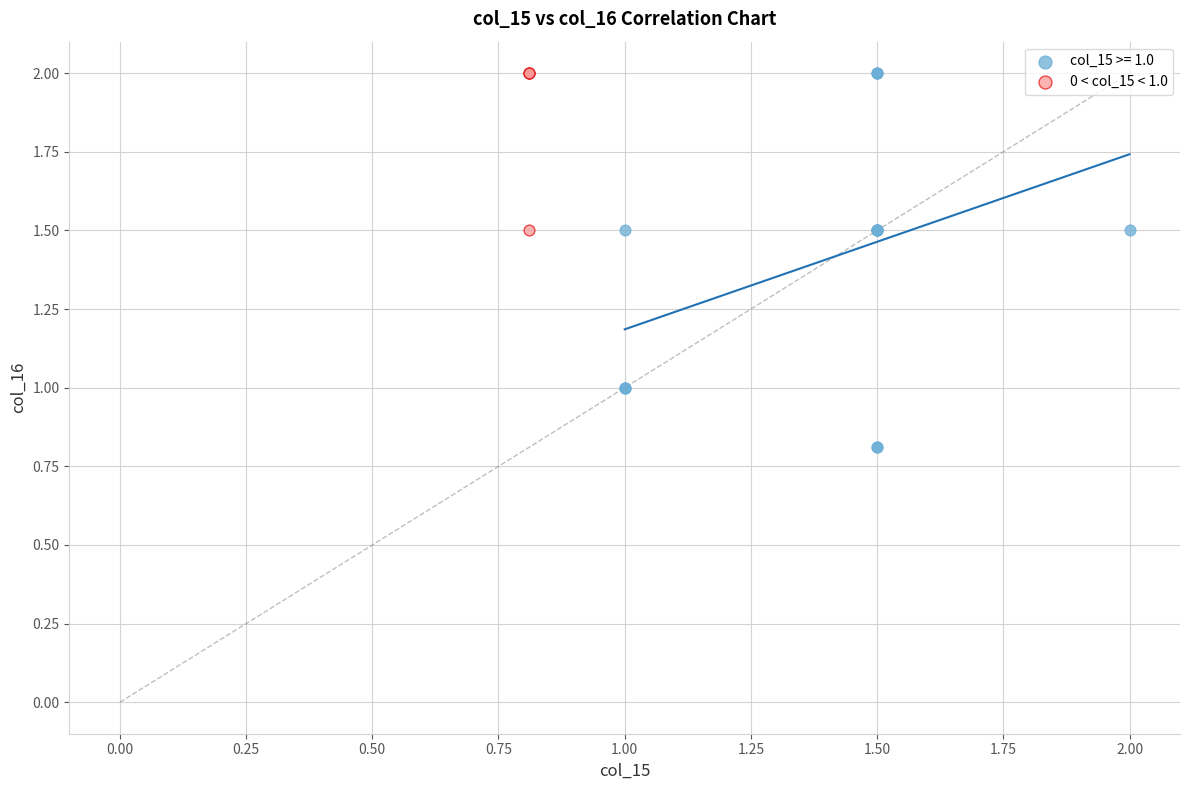

Which series contains the lowest Y value?

col_15 >= 1.0